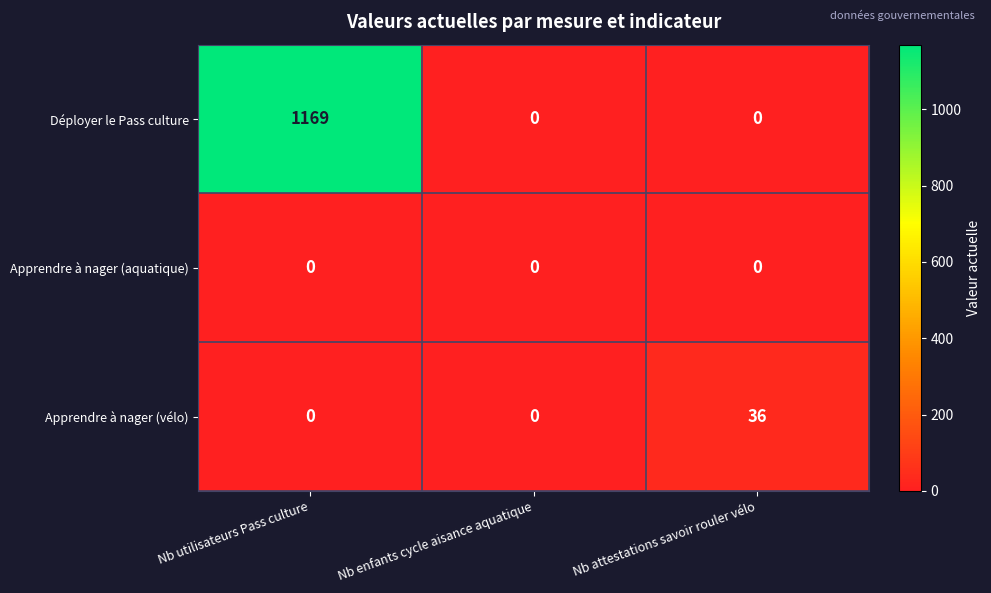

At which category is the sum across all series the highest?

Nb utilisateurs Pass culture